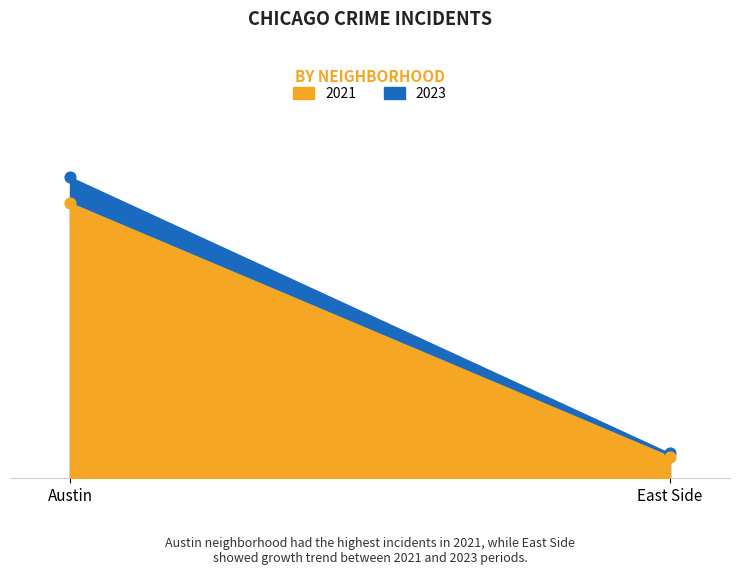

What are all the series names shown in the legend?

2021, 2023